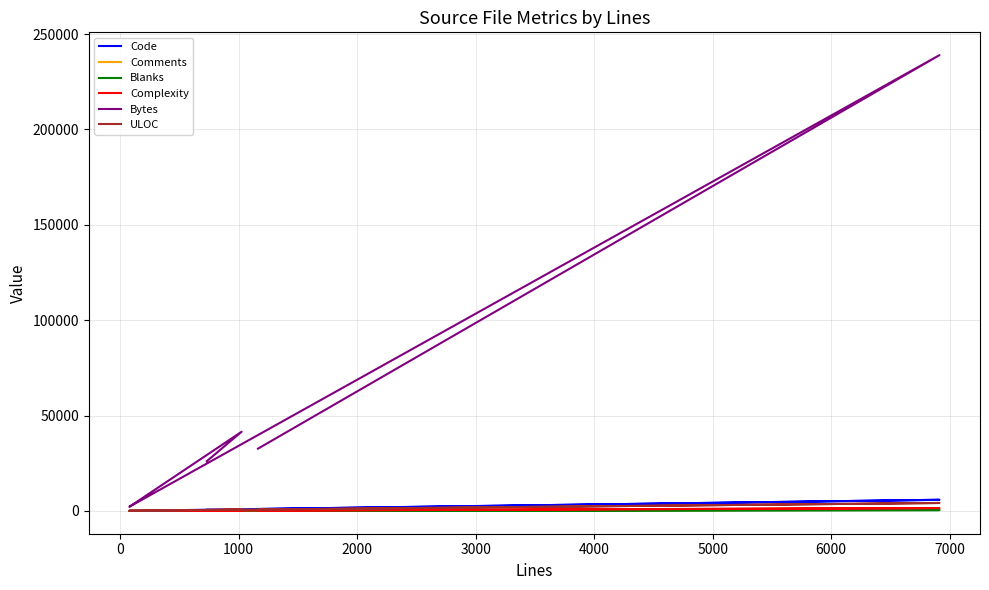

What is the minimum value for Blanks?

1